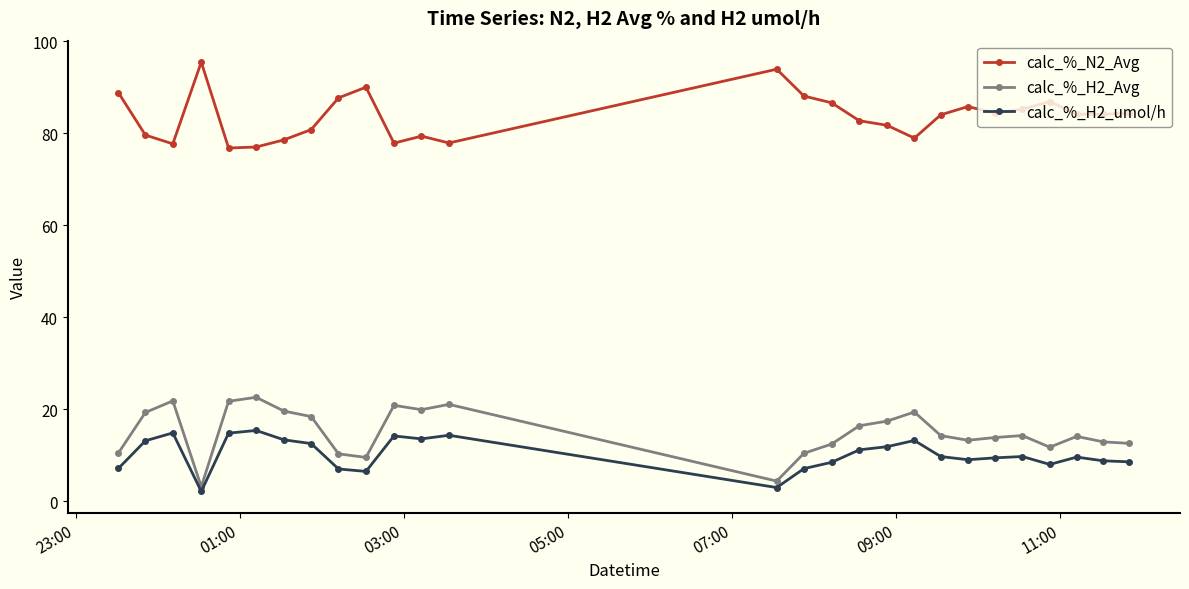

What is the maximum value for calc_%_H2_Avg?

22.6